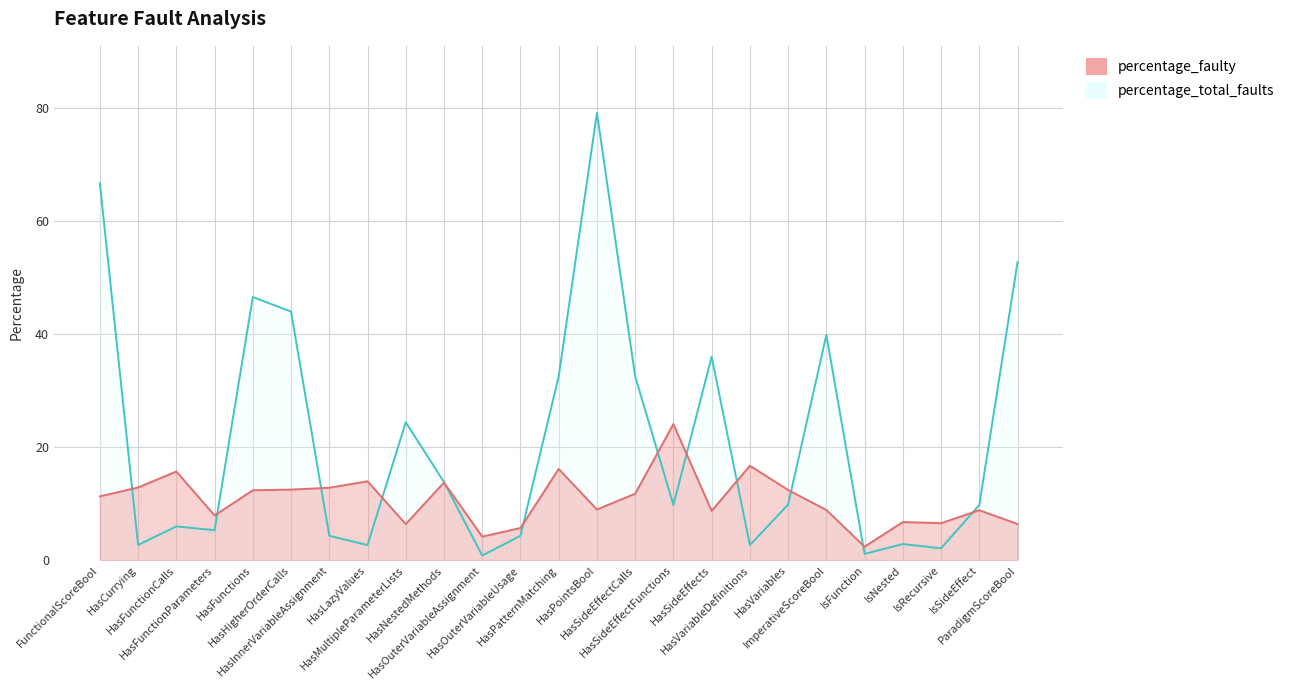

How many lines are shown in the chart?

2